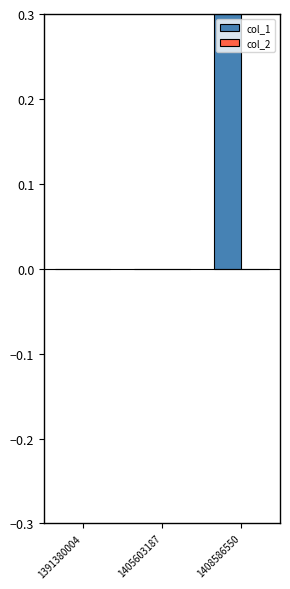

What is the difference between the highest and lowest values at 1408586550?

1